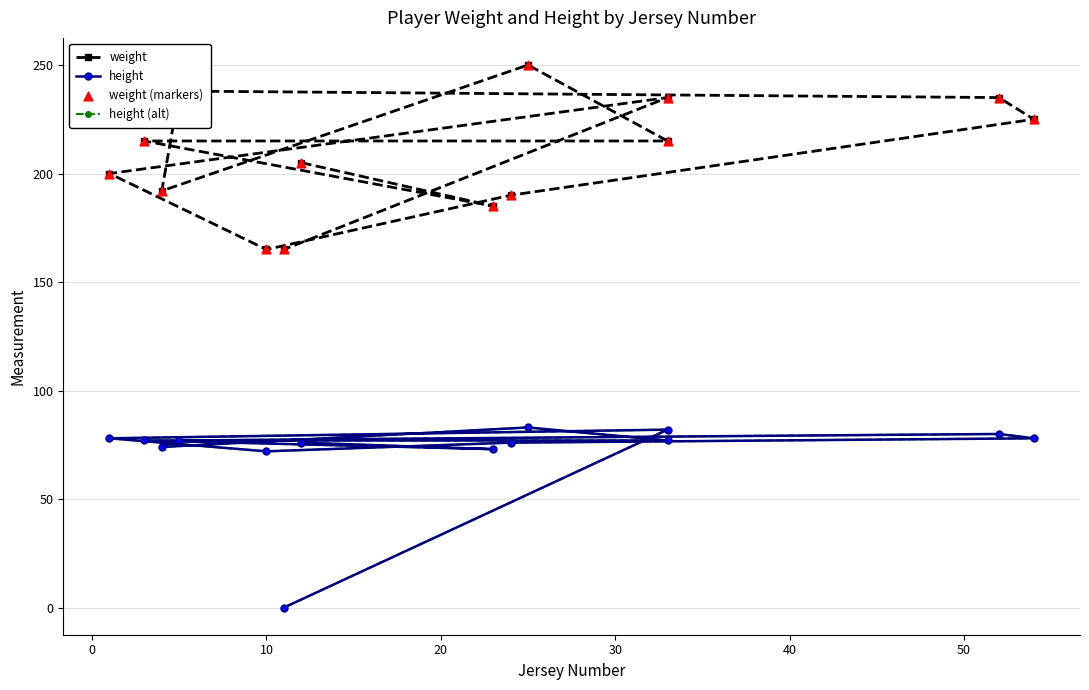

What are all the series names shown in the legend?

weight, height, height (alt), weight (markers)